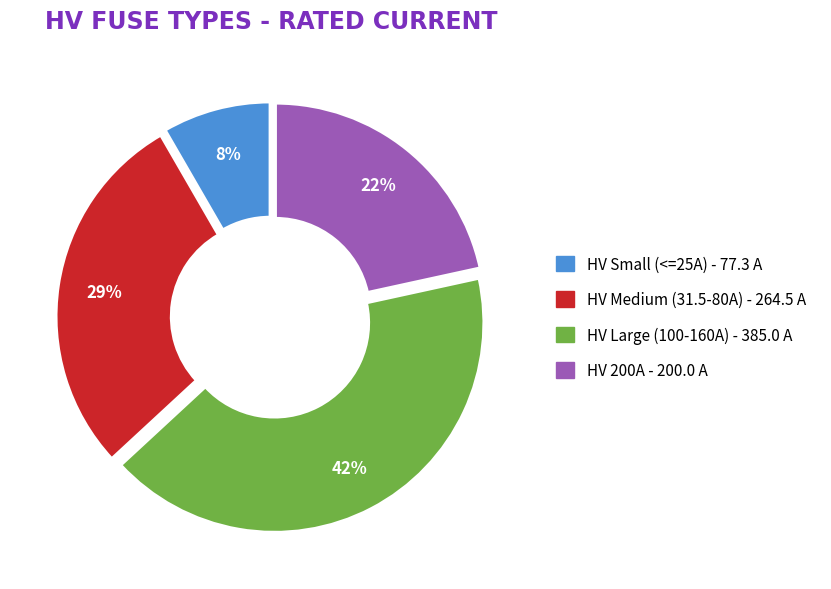

Is there a majority slice in this chart?

No